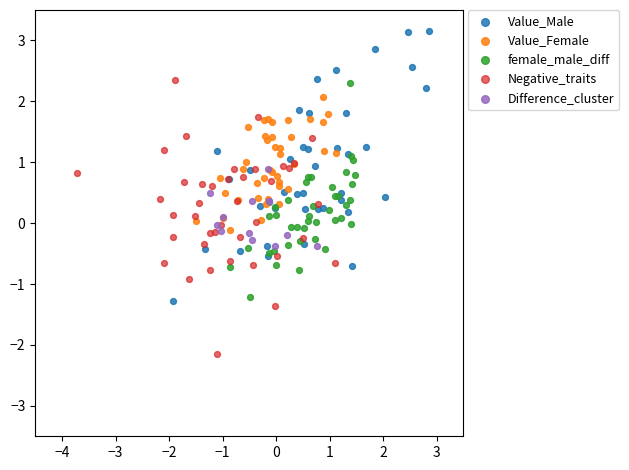

What are all the series names shown in the legend?

Value_Male, Value_Female, female_male_diff, Negative_traits, Difference_cluster